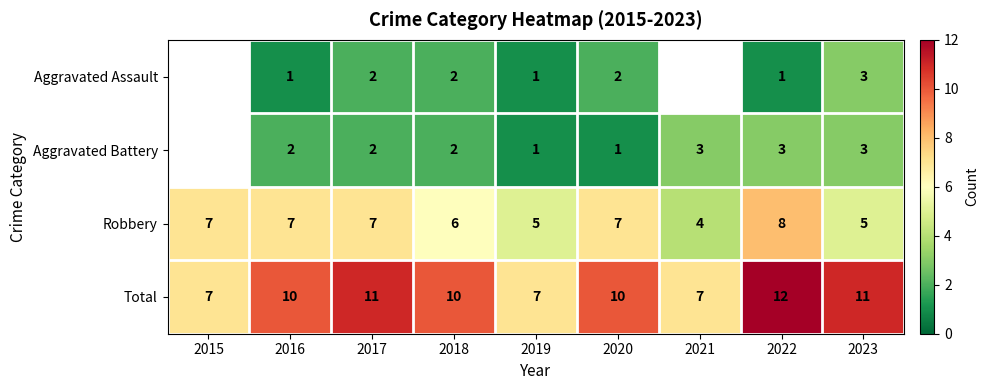

Rank the series at 2016 from lowest to highest value.

Aggravated Assault, Aggravated Battery, Robbery, Total